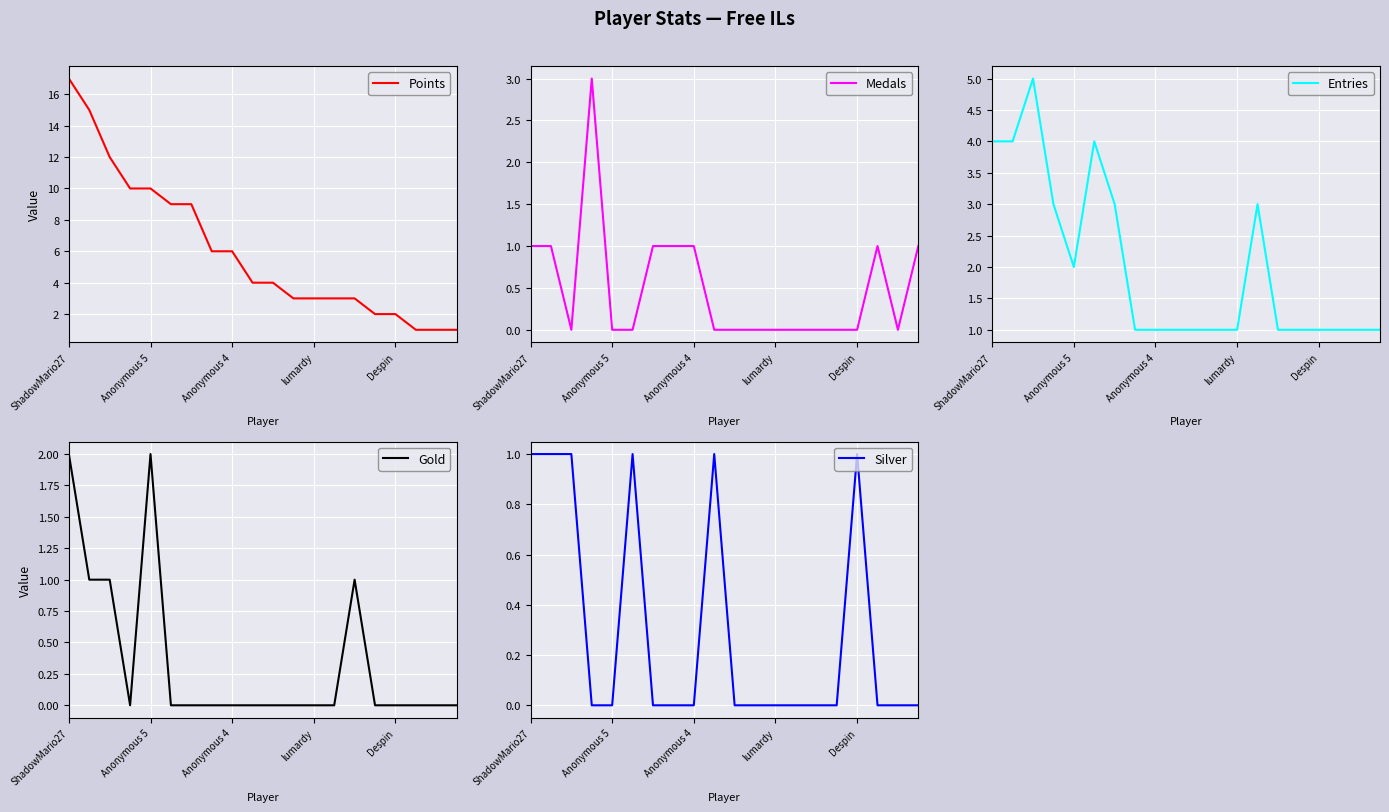

Does the chart display data point markers on the line(s)?

No